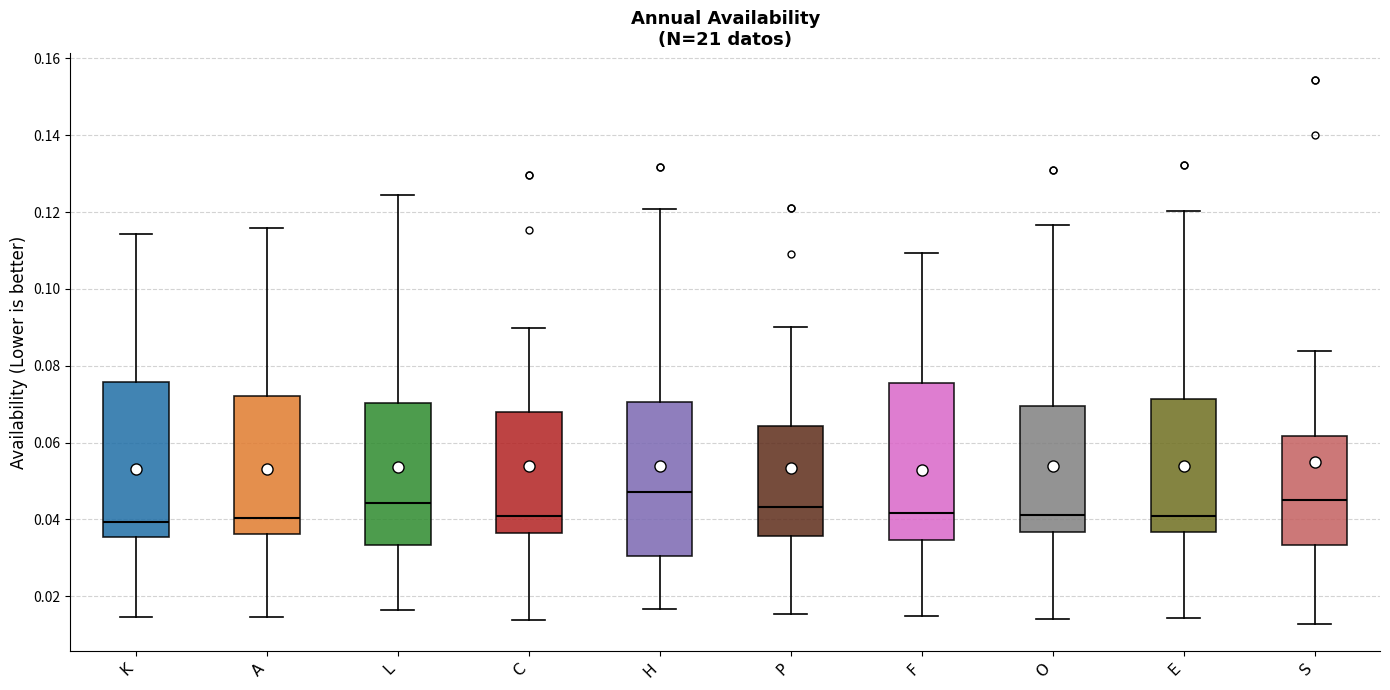

Reading left to right, transcribe this box plot: for each box, give where its median line is, the range the box spans, and where its two whiskers end, as read against the y-axis. The values are not printed on the chart, so give them approximately, as read against the axis.

K: median 0.040, box 0.036 to 0.076, whiskers 0.014 to 0.114
A: median 0.040, box 0.036 to 0.072, whiskers 0.014 to 0.116
L: median 0.044, box 0.034 to 0.070, whiskers 0.016 to 0.124
C: median 0.040, box 0.036 to 0.068, whiskers 0.014 to 0.090
H: median 0.048, box 0.030 to 0.070, whiskers 0.016 to 0.120
P: median 0.044, box 0.036 to 0.064, whiskers 0.016 to 0.090
F: median 0.042, box 0.034 to 0.076, whiskers 0.014 to 0.110
O: median 0.042, box 0.036 to 0.070, whiskers 0.014 to 0.116
E: median 0.040, box 0.036 to 0.072, whiskers 0.014 to 0.120
S: median 0.046, box 0.034 to 0.062, whiskers 0.012 to 0.084